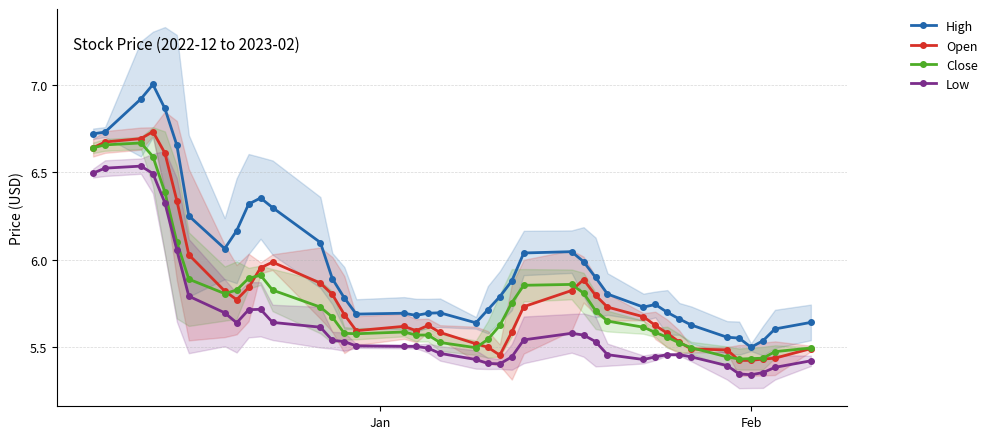

At how many categories does at least one series exceed 5?

40